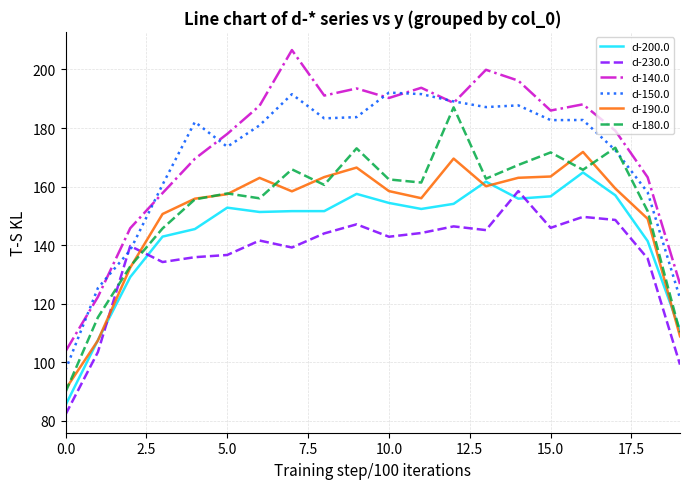

At how many categories does at least one series exceed 124?

19